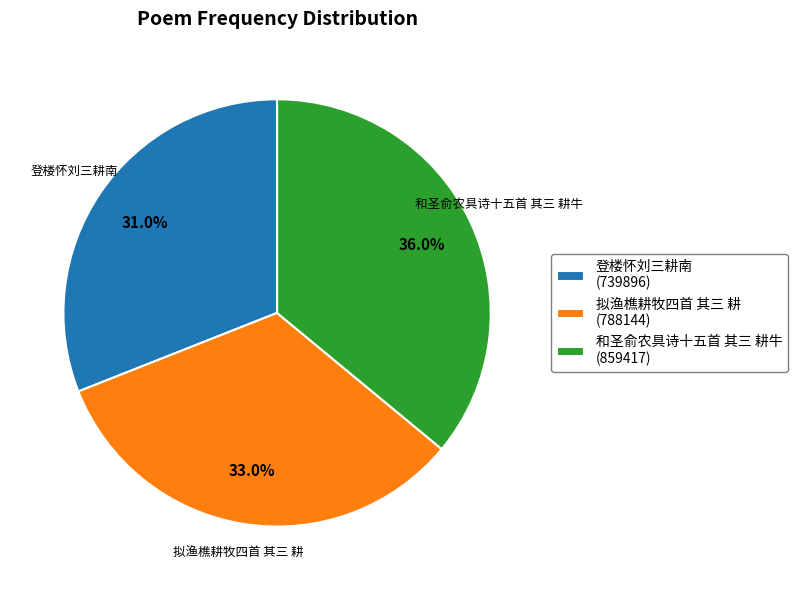

What portion of the pie excludes 登楼怀刘三耕南?

69.0%